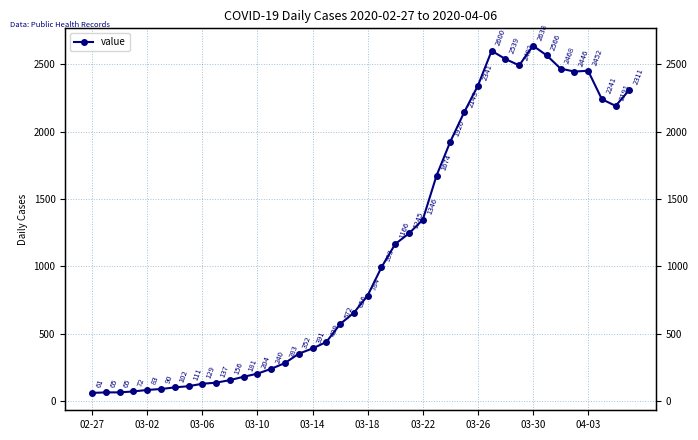

Which category has the lowest value across all series?

02-27